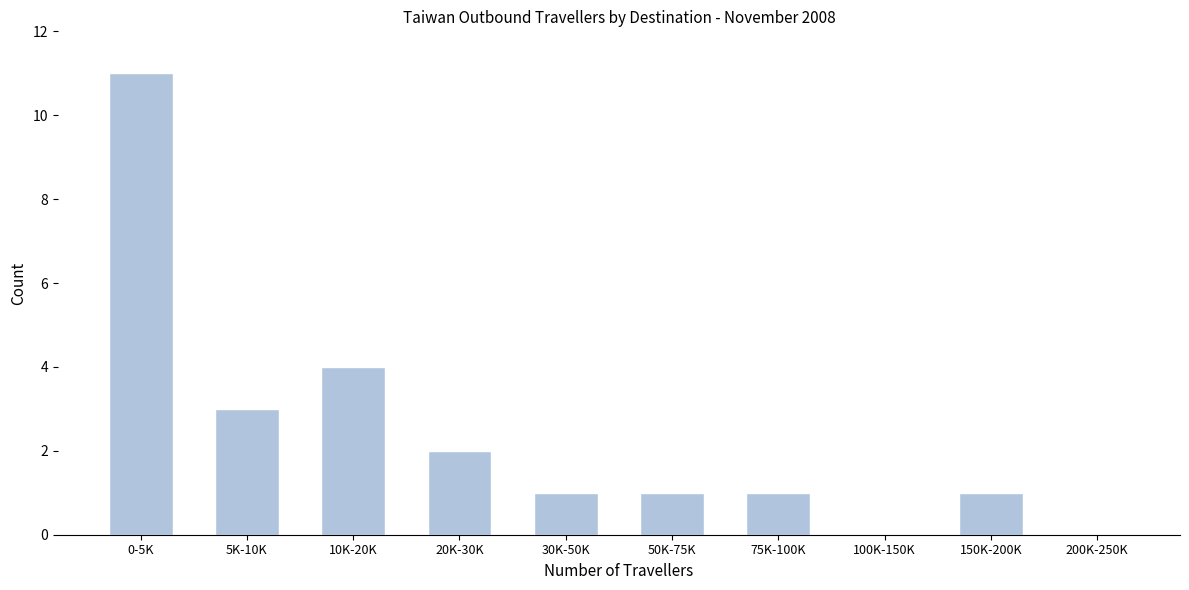

Reading right to left, list all the values displayed in this chart.

200K-250K=0	150K-200K=1	100K-150K=0	75K-100K=1	50K-75K=1	30K-50K=1	20K-30K=2	10K-20K=4	5K-10K=3	0-5K=11